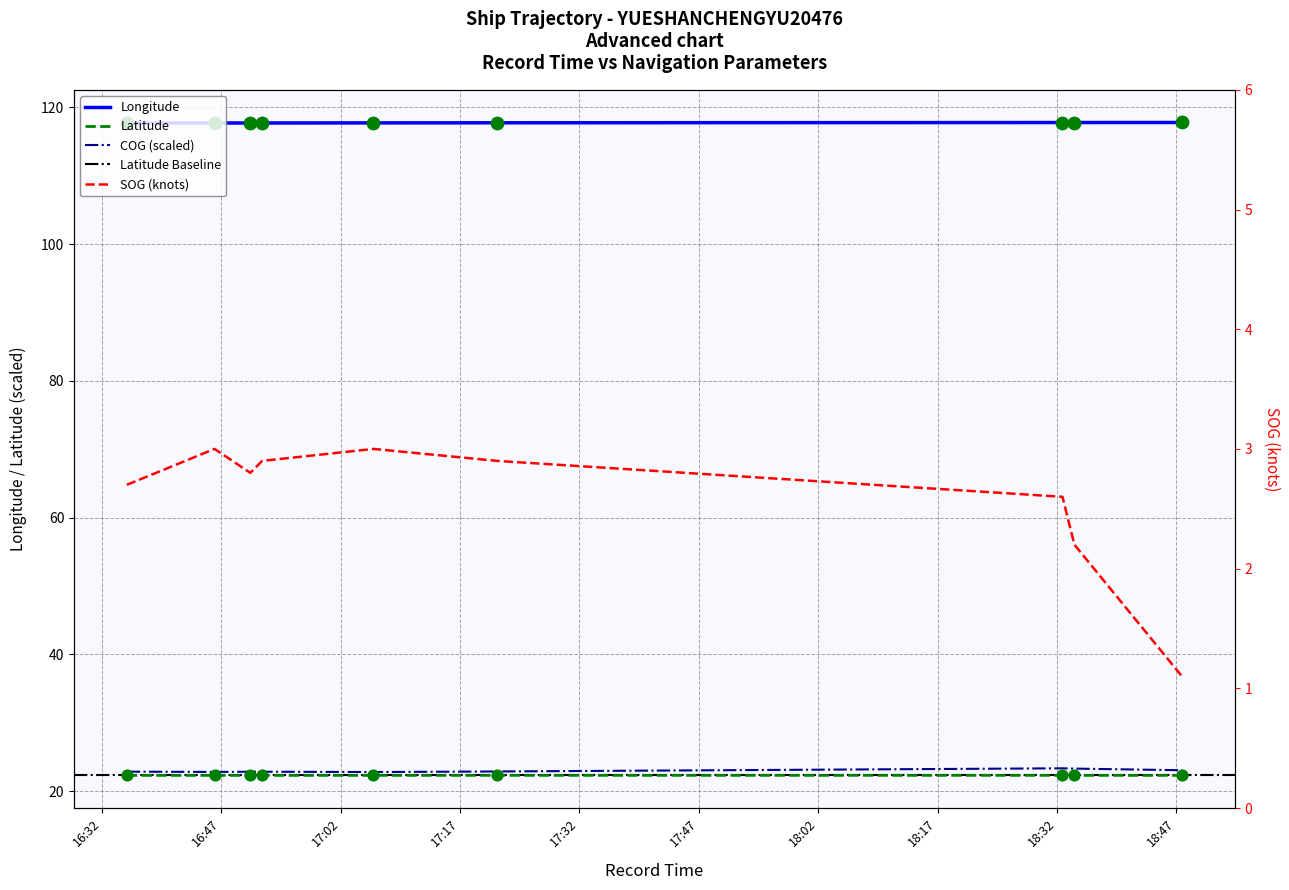

Which series has the largest total across all categories?

Longitude